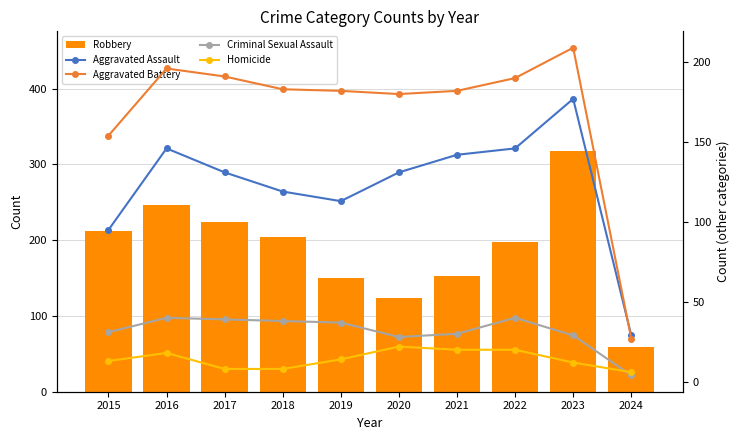

What is the average value of the Aggravated Assault series?

123